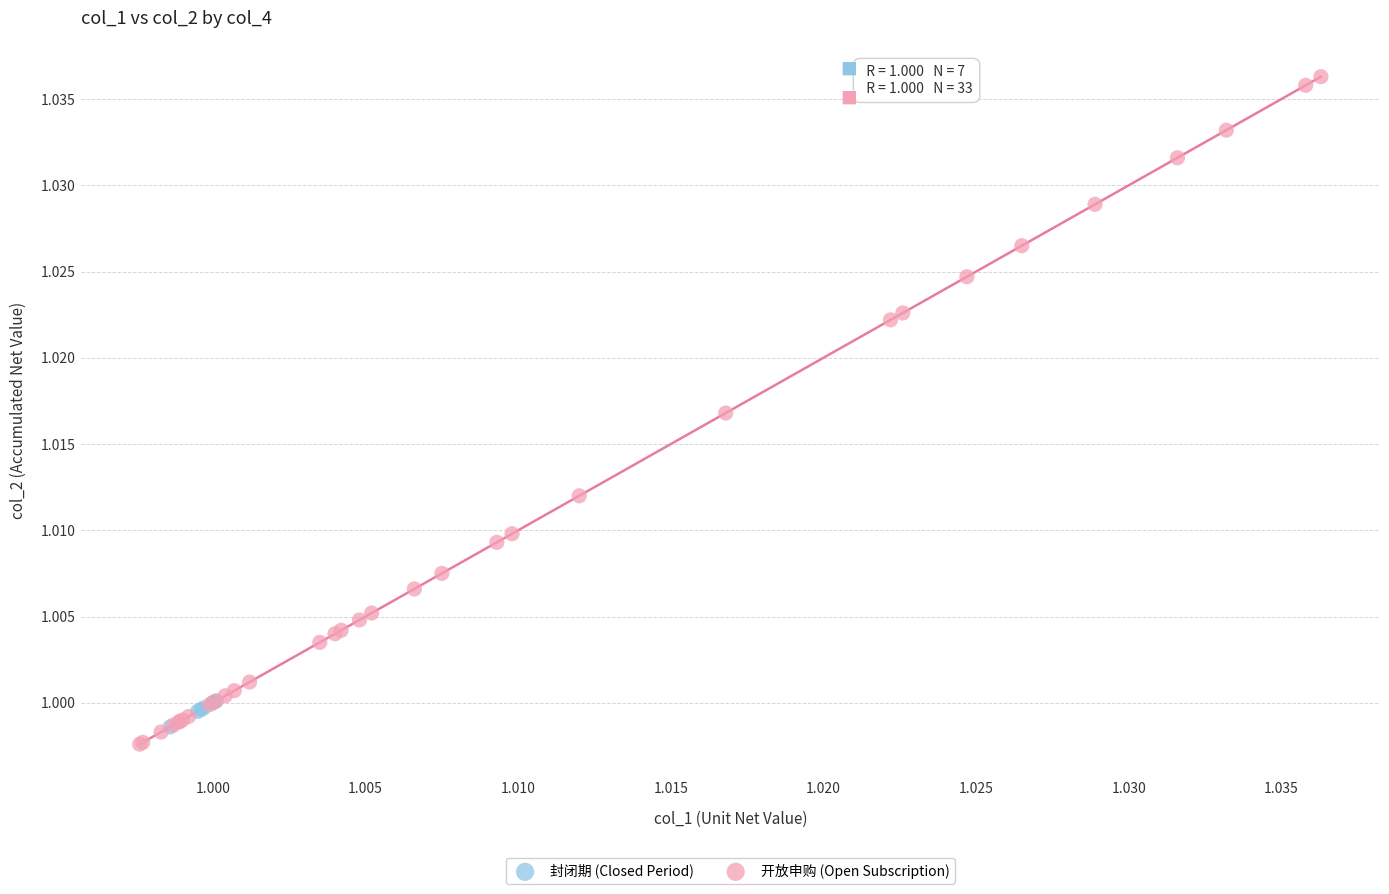

Which series has the largest Y range (max minus min)?

开放申购 (Open Subscription)